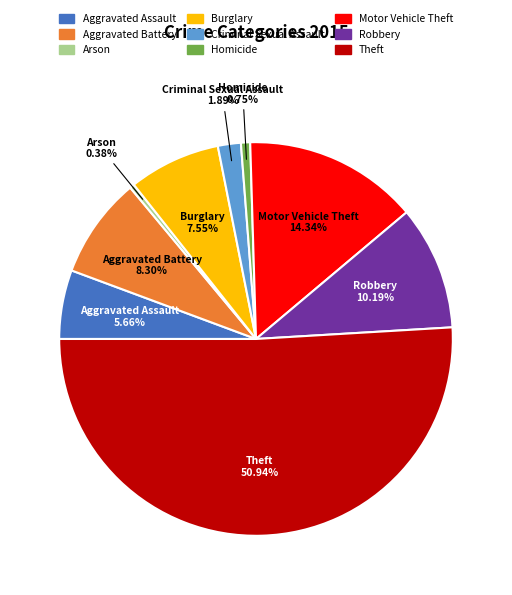

Count the number of slices in the pie.

9